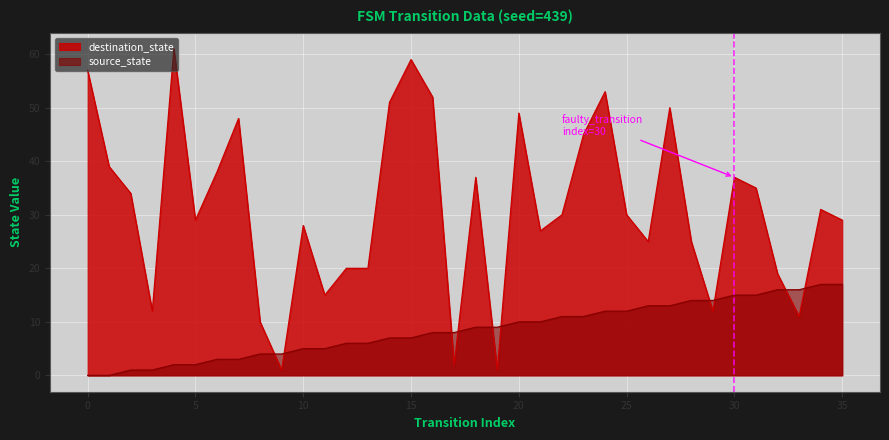

True or false: destination_state has a value of 46 at 34.

False